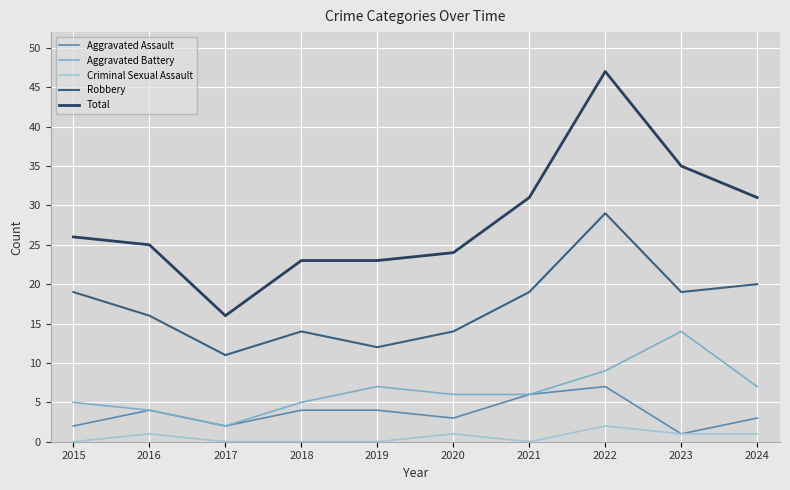

What is the greatest value displayed?

47